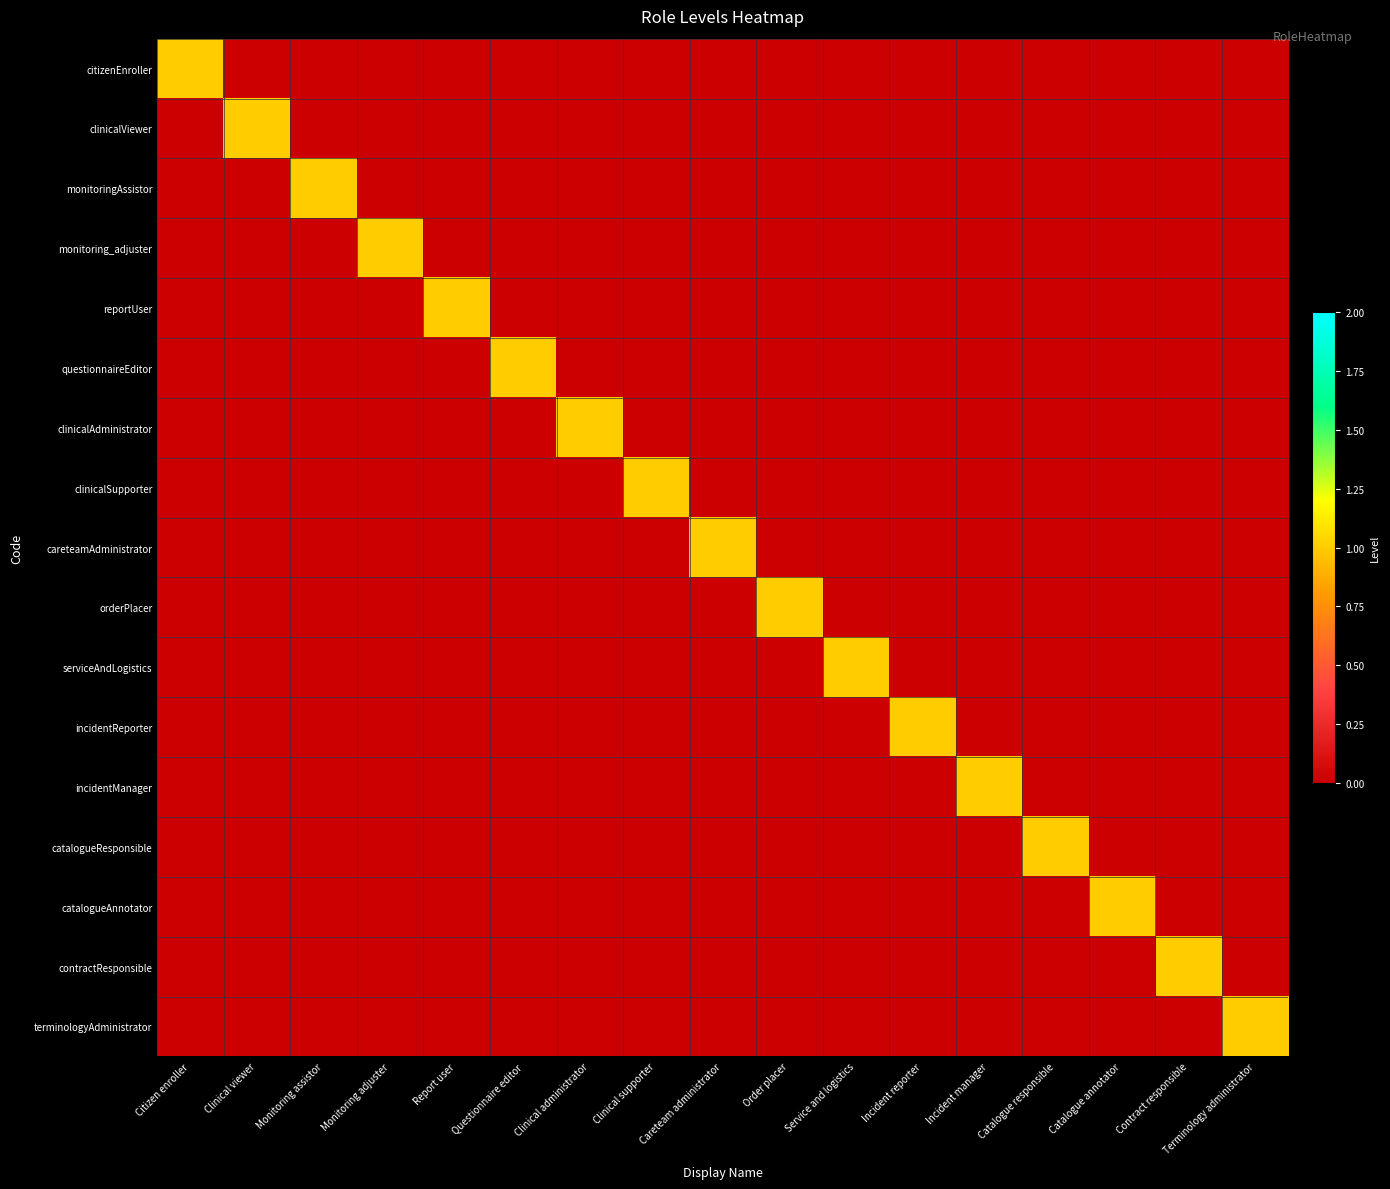

How many series are shown in this chart?

17